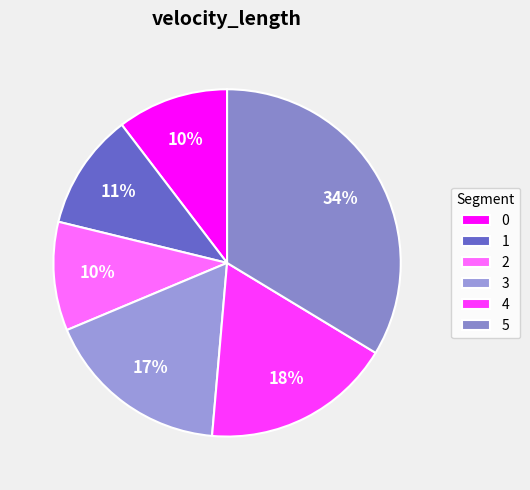

Which category has the smallest portion of the pie?

2